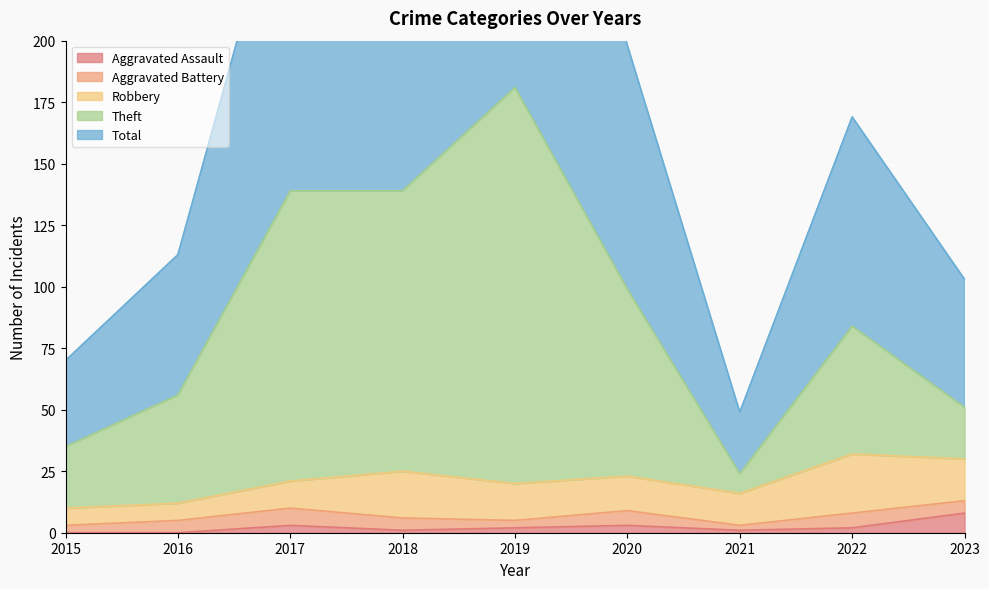

Which series has the largest range (max minus min)?

Total